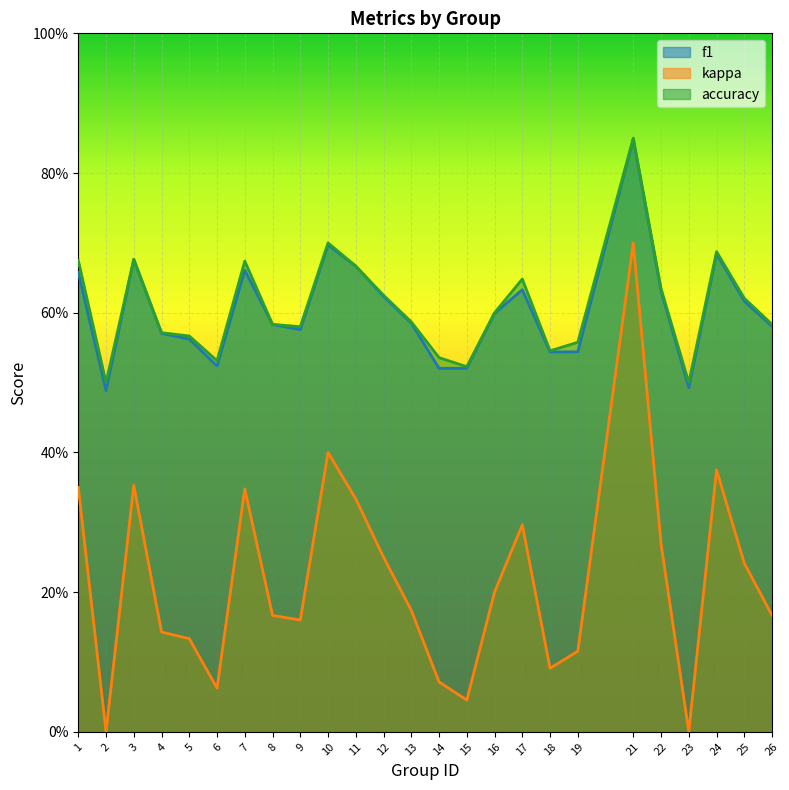

What is the average value of the f1 series?

0.6